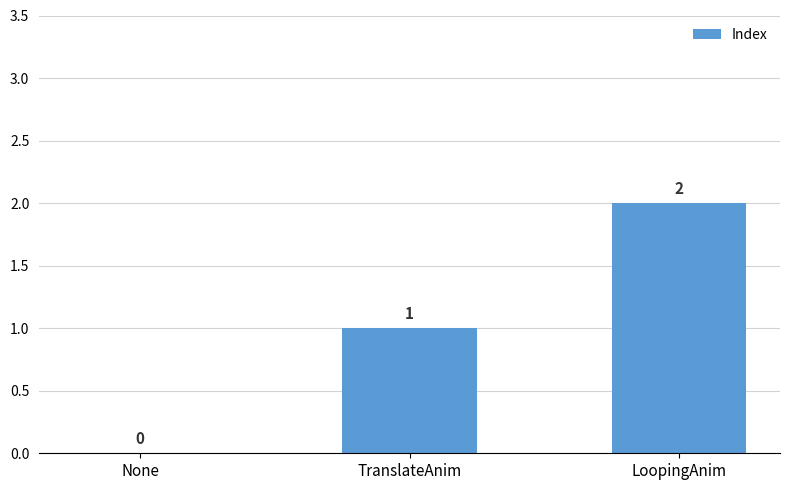

The chart shows a value of 3 at LoopingAnim. True or false?

False